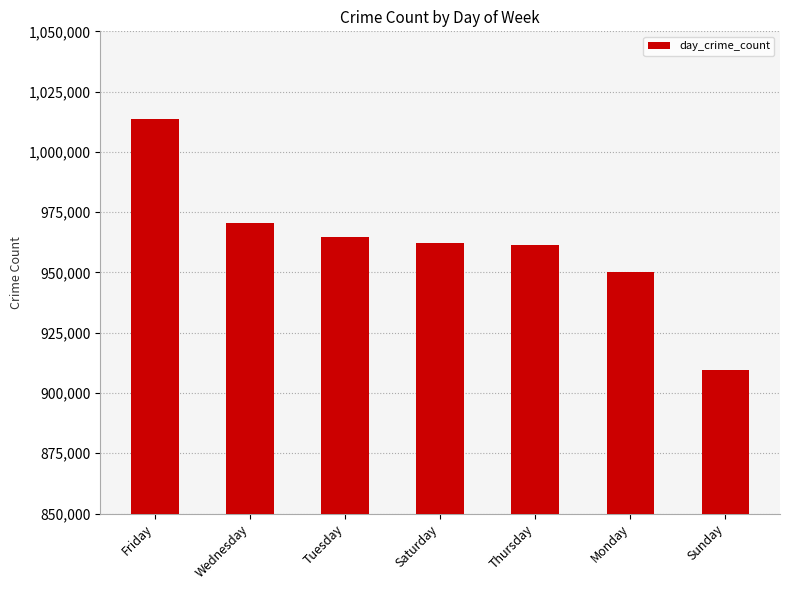

What is the minimum value shown in the chart?

909636